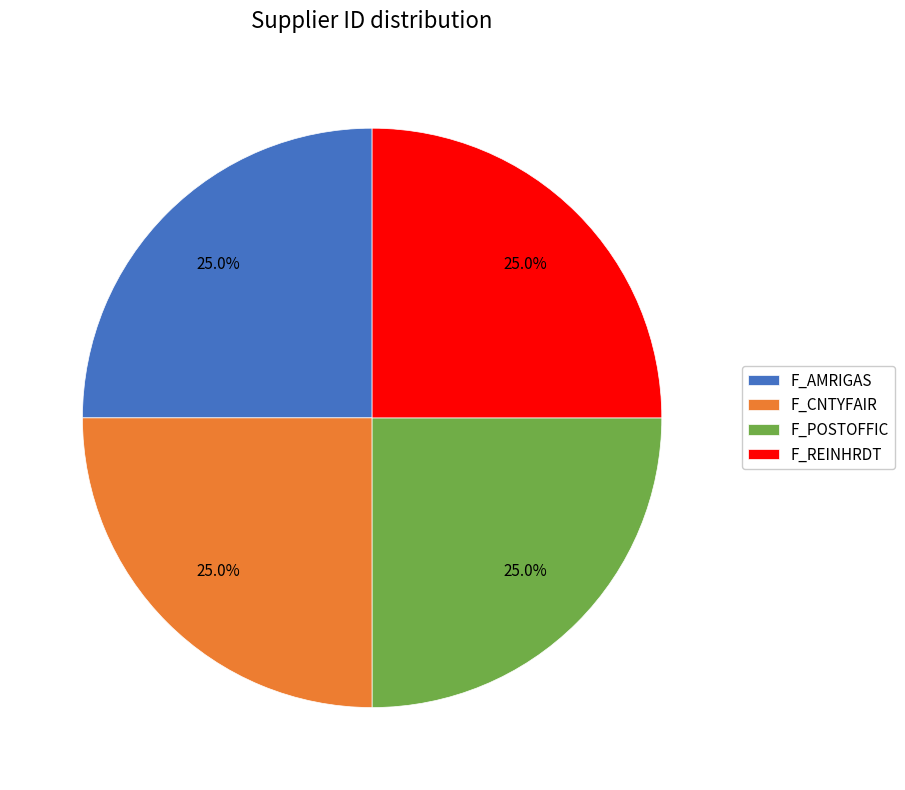

What percentage is NOT represented by F_POSTOFFIC?

75.0%